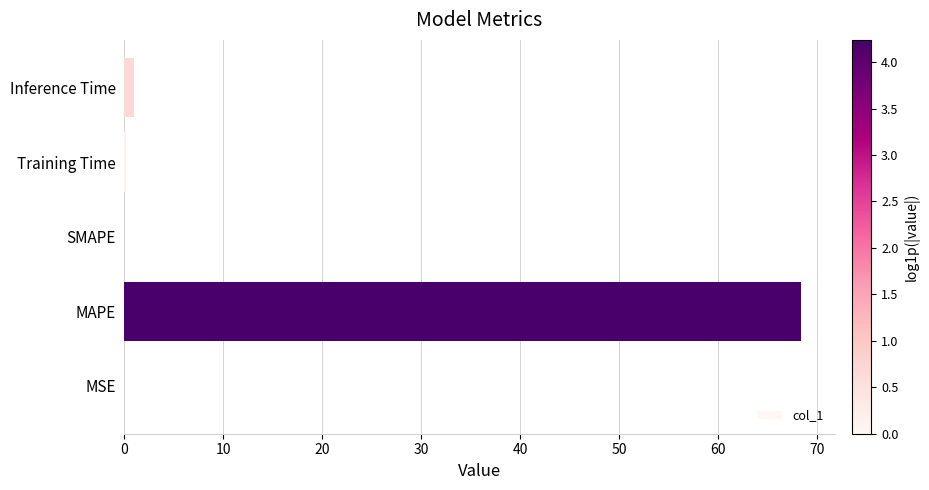

What is the change in value from MAPE to SMAPE?

-68.3